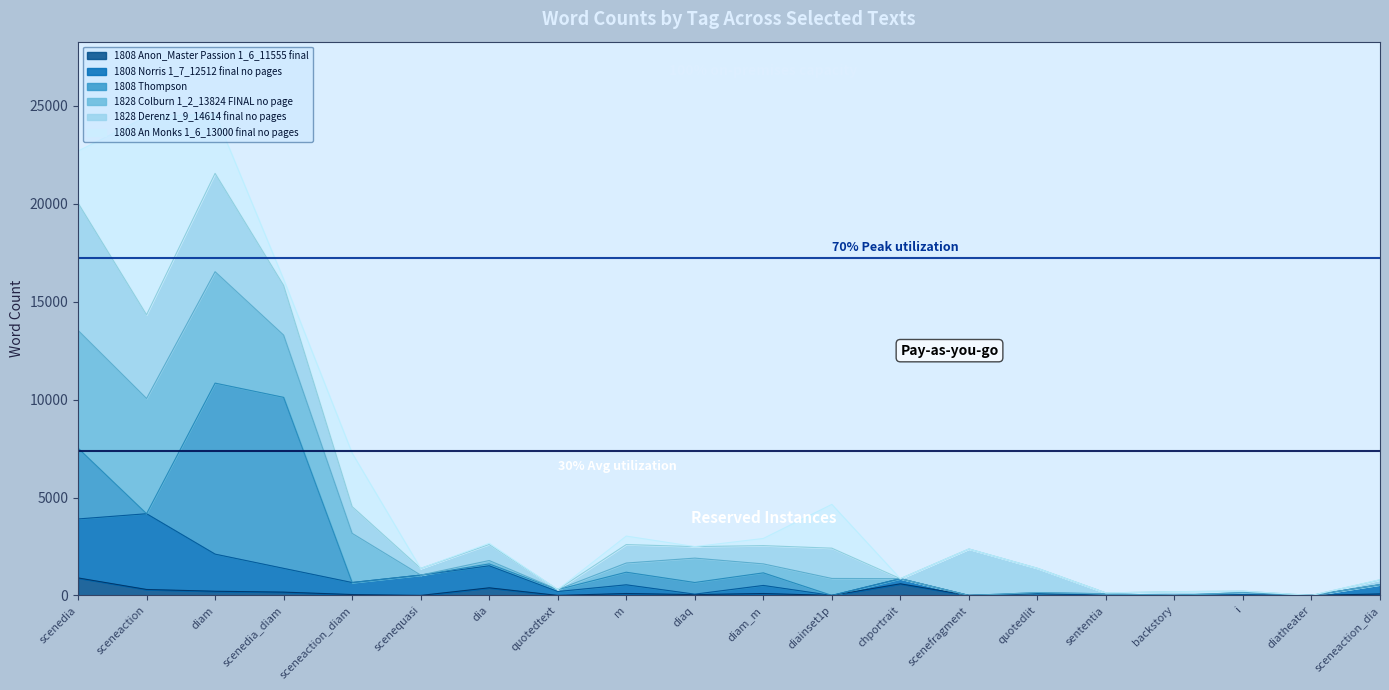

Between scenequasi and backstory, which is larger?

scenequasi